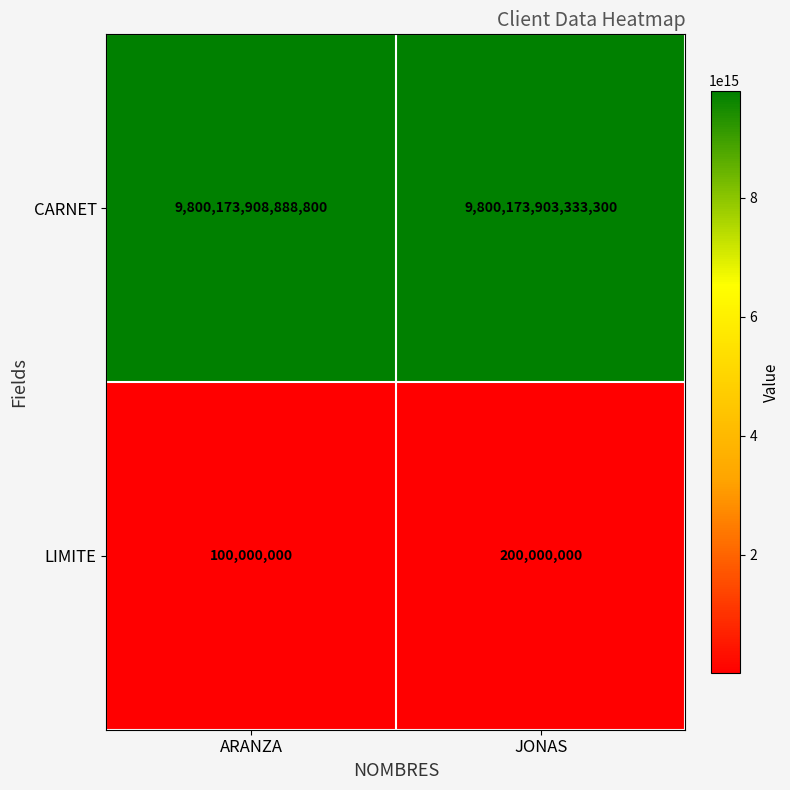

Which series has the largest total across all categories?

CARNET